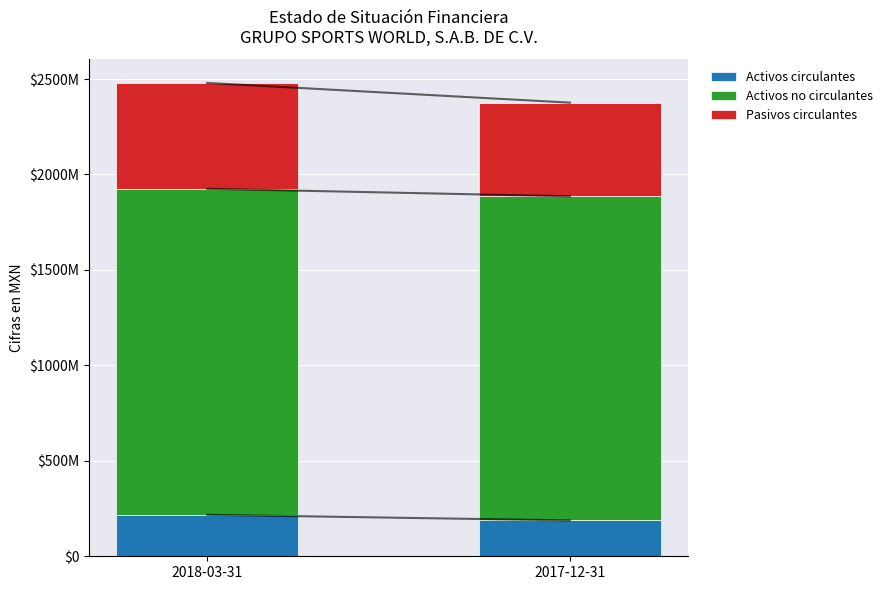

What is the label of the 1st bar from the right?

2017-12-31